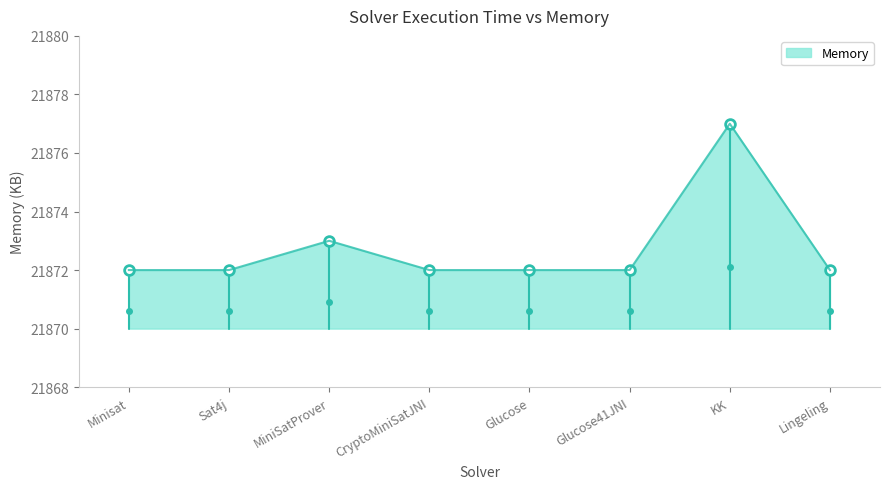

Where is the data nearest to the value 21874?

MiniSatProver